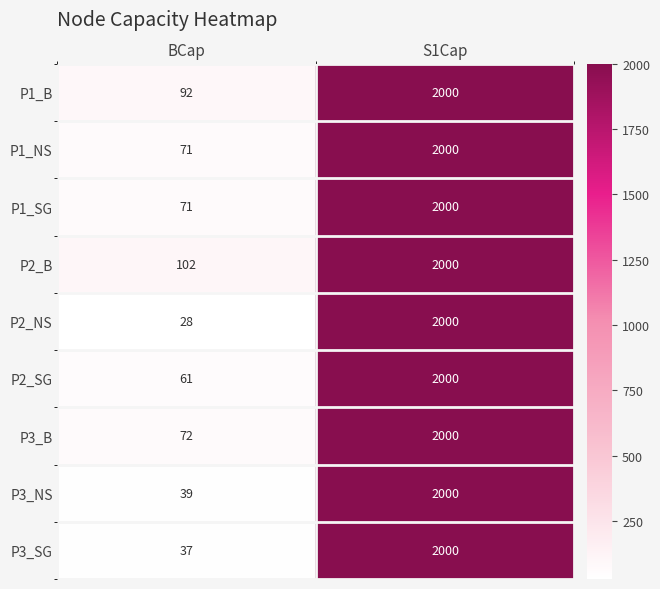

What is the sum of all P3_B values?

2072